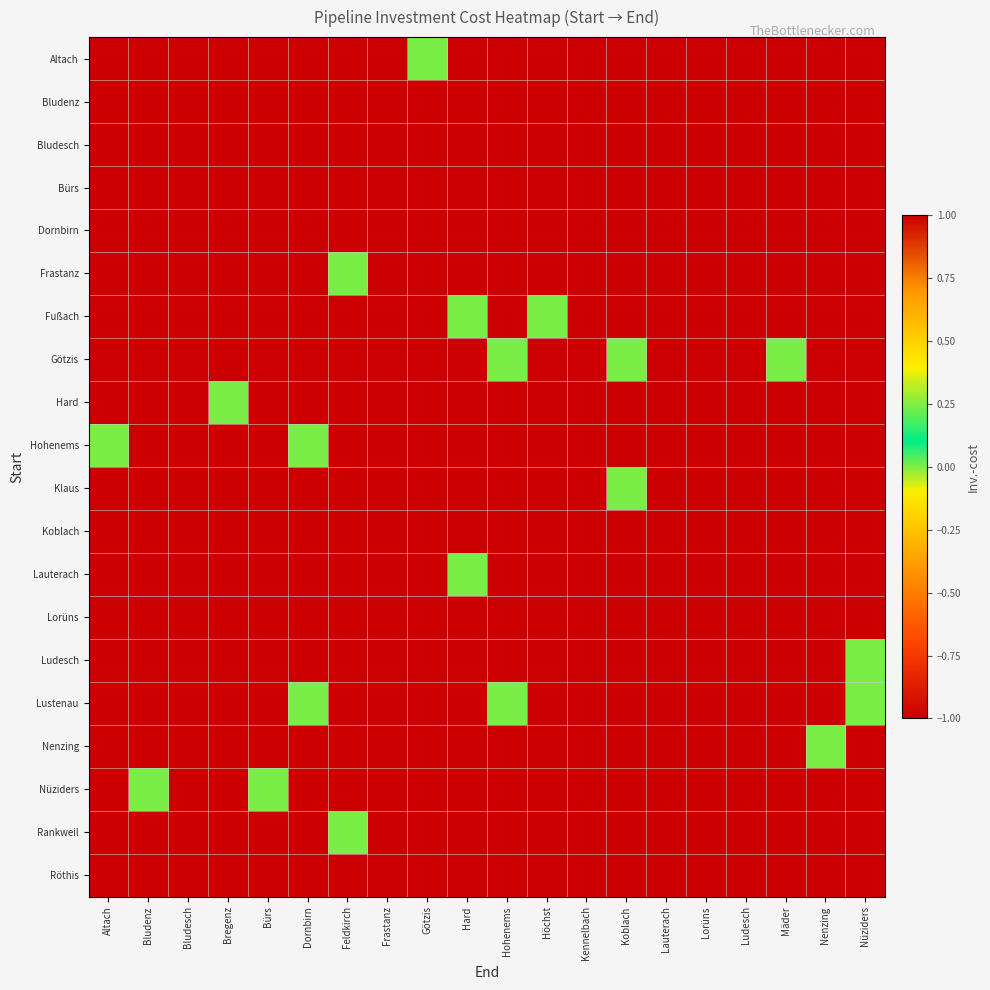

Reading left to right, list all the values displayed in this chart.

row_0: -1	-1	-1	-1	-1	-1	-1	-1	0	-1	-1	-1	-1	-1	-1	-1	-1	-1	-1	-1
row_1: -1	-1	-1	-1	-1	-1	-1	-1	-1	-1	-1	-1	-1	-1	-1	-1	-1	-1	-1	-1
row_2: -1	-1	-1	-1	-1	-1	-1	-1	-1	-1	-1	-1	-1	-1	-1	-1	-1	-1	-1	-1
row_3: -1	-1	-1	-1	-1	-1	-1	-1	-1	-1	-1	-1	-1	-1	-1	-1	-1	-1	-1	-1
row_4: -1	-1	-1	-1	-1	-1	-1	-1	-1	-1	-1	-1	-1	-1	-1	-1	-1	-1	-1	-1
row_5: -1	-1	-1	-1	-1	-1	0	-1	-1	-1	-1	-1	-1	-1	-1	-1	-1	-1	-1	-1
row_6: -1	-1	-1	-1	-1	-1	-1	-1	-1	0	-1	0	-1	-1	-1	-1	-1	-1	-1	-1
row_7: -1	-1	-1	-1	-1	-1	-1	-1	-1	-1	0	-1	-1	0	-1	-1	-1	0	-1	-1
row_8: -1	-1	-1	0	-1	-1	-1	-1	-1	-1	-1	-1	-1	-1	-1	-1	-1	-1	-1	-1
row_9: 0	-1	-1	-1	-1	0	-1	-1	-1	-1	-1	-1	-1	-1	-1	-1	-1	-1	-1	-1
row_10: -1	-1	-1	-1	-1	-1	-1	-1	-1	-1	-1	-1	-1	0	-1	-1	-1	-1	-1	-1
row_11: -1	-1	-1	-1	-1	-1	-1	-1	-1	-1	-1	-1	-1	-1	-1	-1	-1	-1	-1	-1
row_12: -1	-1	-1	-1	-1	-1	-1	-1	-1	0	-1	-1	-1	-1	-1	-1	-1	-1	-1	-1
row_13: -1	-1	-1	-1	-1	-1	-1	-1	-1	-1	-1	-1	-1	-1	-1	-1	-1	-1	-1	-1
row_14: -1	-1	-1	-1	-1	-1	-1	-1	-1	-1	-1	-1	-1	-1	-1	-1	-1	-1	-1	0
row_15: -1	-1	-1	-1	-1	0	-1	-1	-1	-1	0	-1	-1	-1	-1	-1	-1	-1	-1	0
row_16: -1	-1	-1	-1	-1	-1	-1	-1	-1	-1	-1	-1	-1	-1	-1	-1	-1	-1	0	-1
row_17: -1	0	-1	-1	0	-1	-1	-1	-1	-1	-1	-1	-1	-1	-1	-1	-1	-1	-1	-1
row_18: -1	-1	-1	-1	-1	-1	0	-1	-1	-1	-1	-1	-1	-1	-1	-1	-1	-1	-1	-1
row_19: -1	-1	-1	-1	-1	-1	-1	-1	-1	-1	-1	-1	-1	-1	-1	-1	-1	-1	-1	-1